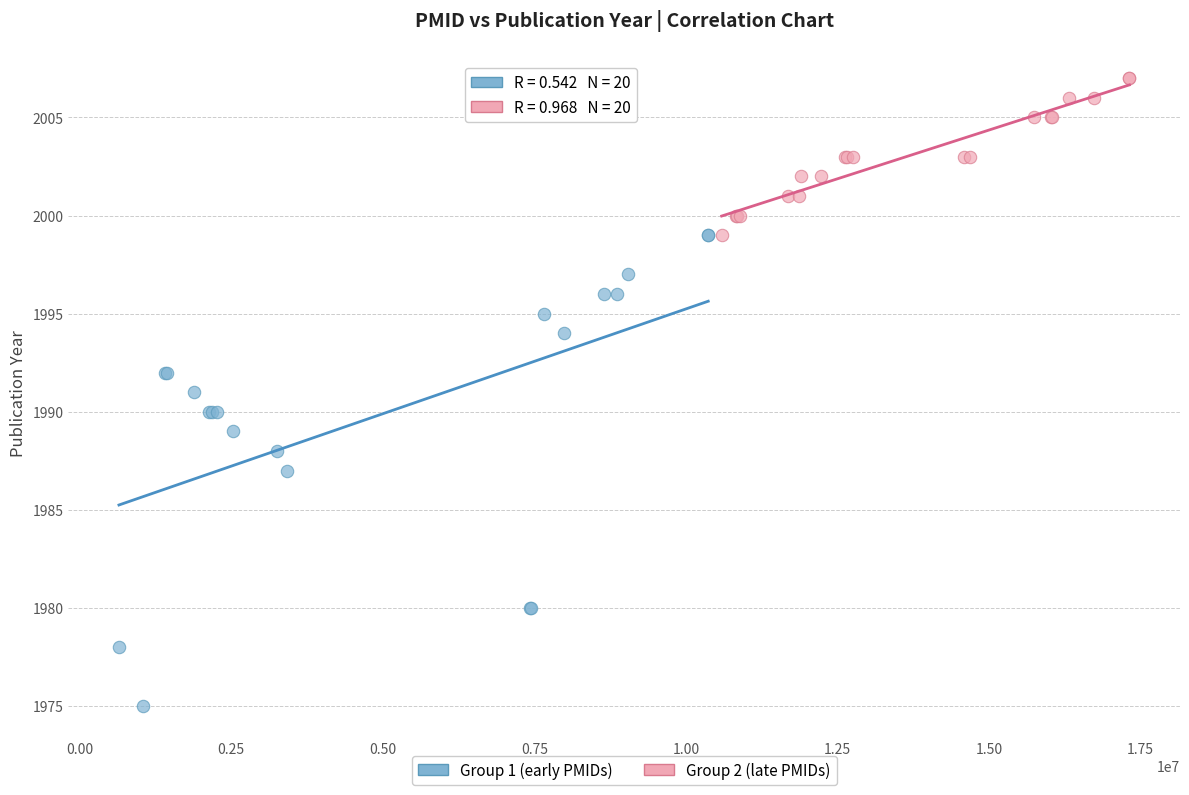

Which series has the largest Y range (max minus min)?

Group 1 (early PMIDs)